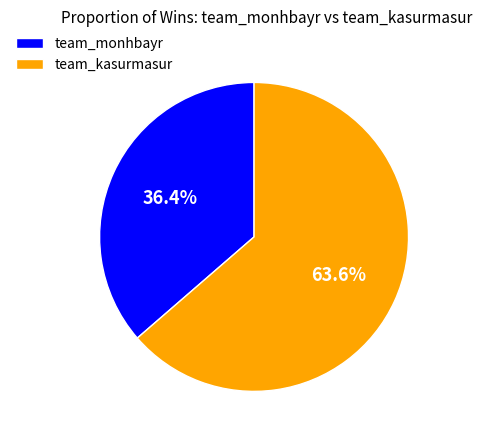

Is there any slice that represents more than half of the pie?

Yes